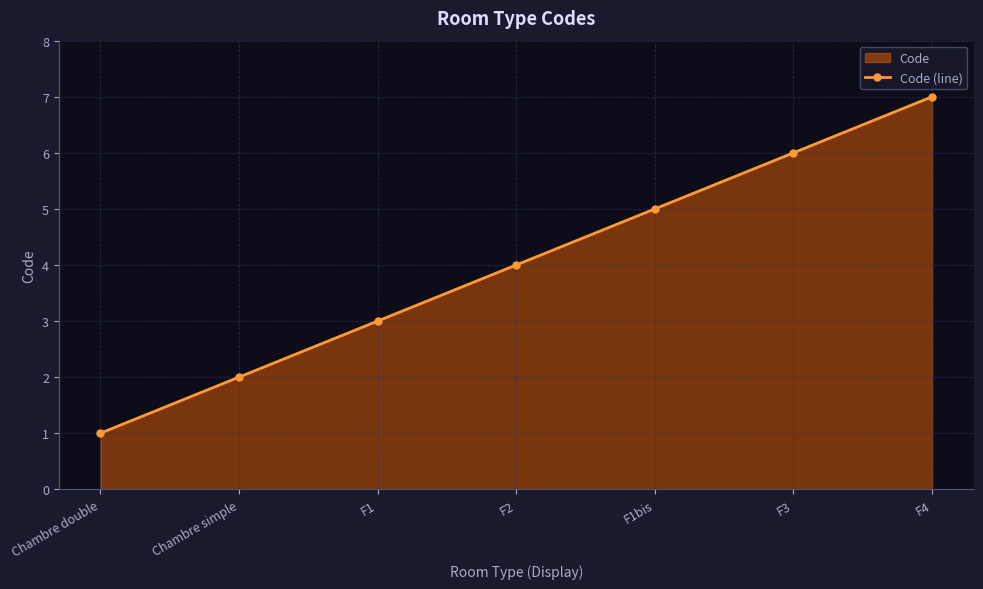

What is the greatest value displayed?

7